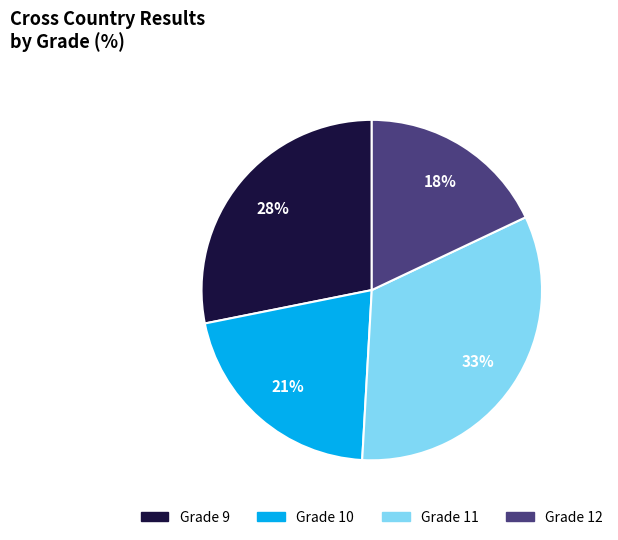

To the nearest percent, what is the difference between the Grade 9 and Grade 12 slice percentages?

10%